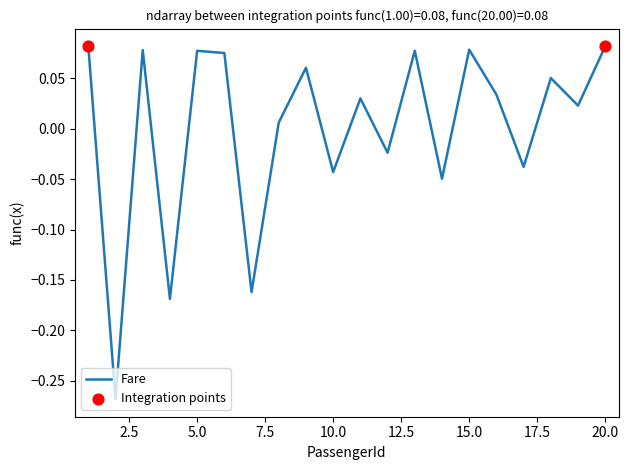

How many lines are shown in the chart?

1